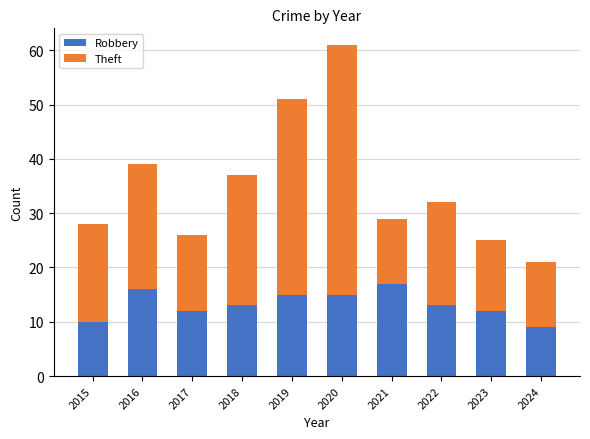

Are the bars horizontal?

No